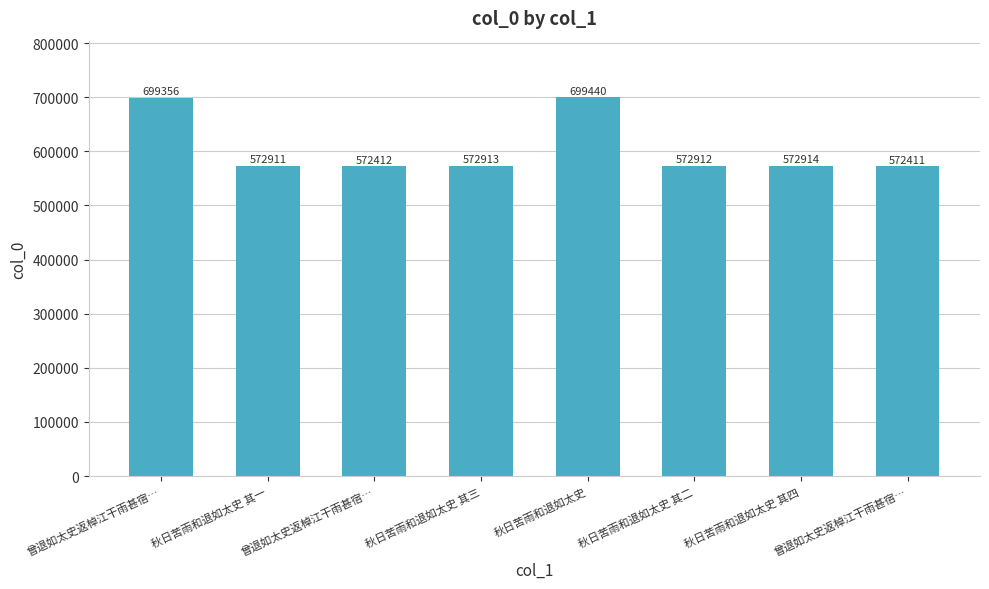

List the labels in order of value, smallest first.

曾退如太史返棹江干雨甚宿…, 曾退如太史返棹江干雨甚宿…, 秋日苦雨和退如太史 其一, 秋日苦雨和退如太史 其二, 秋日苦雨和退如太史 其三, 秋日苦雨和退如太史 其四, 曾退如太史返棹江干雨甚宿…, 秋日苦雨和退如太史